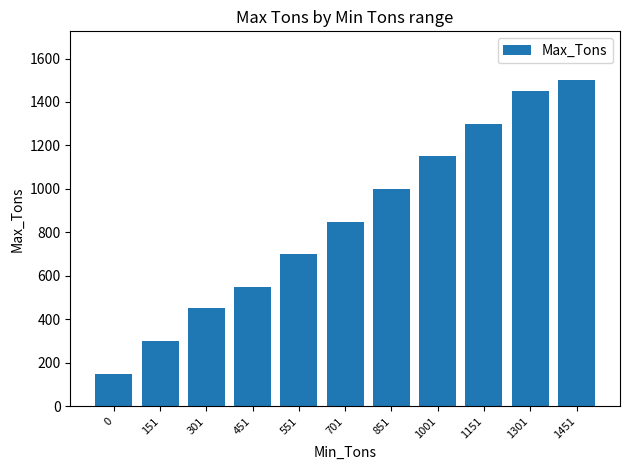

Reading left to right, list all the values displayed in this chart.

0=150	151=300	301=450	451=550	551=700	701=850	851=1000	1001=1150	1151=1300	1301=1450	1451=1500